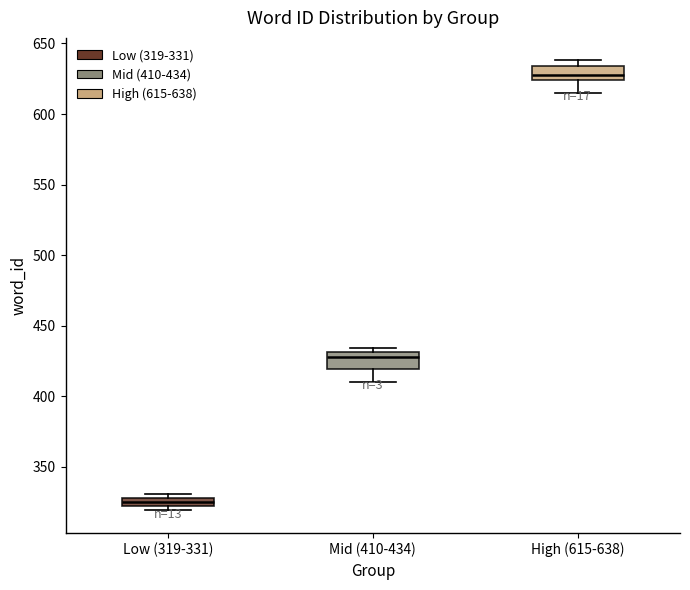

Where does the median line of the box for Low (319-331) sit on the y-axis? The values are not printed on the chart, so give them approximately, as read against the axis.

325